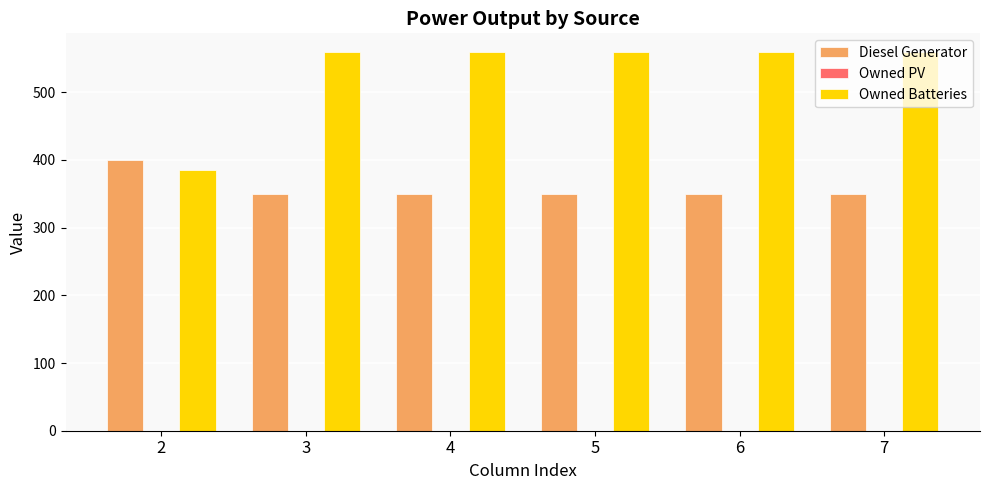

What is the value of the Owned Batteries bar at the 5th from the left?

559